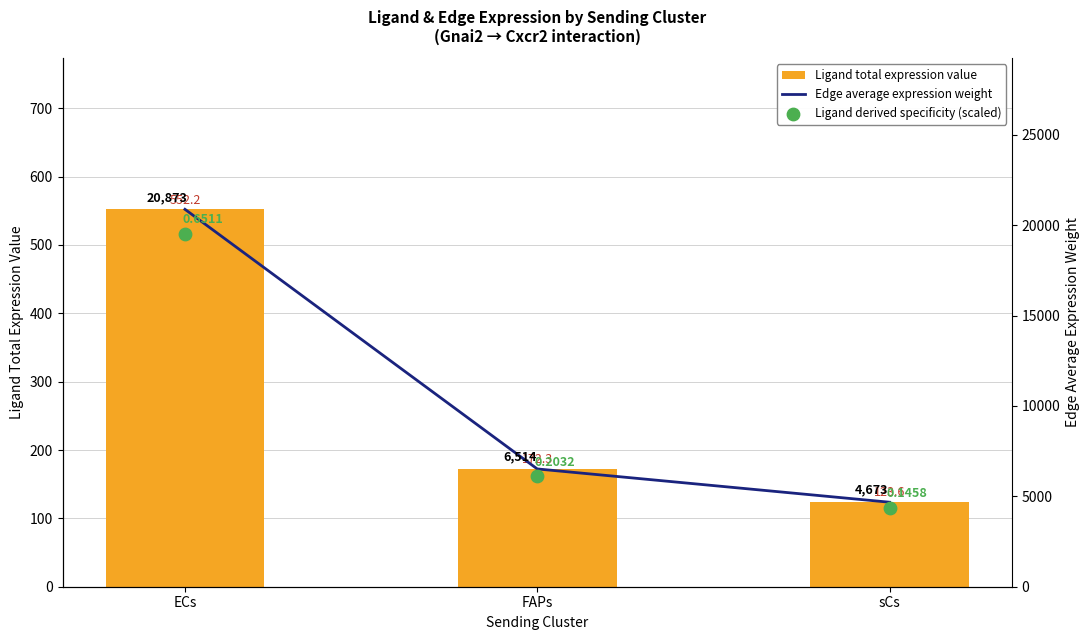

Which series contains the highest Y value?

Edge average expression weight